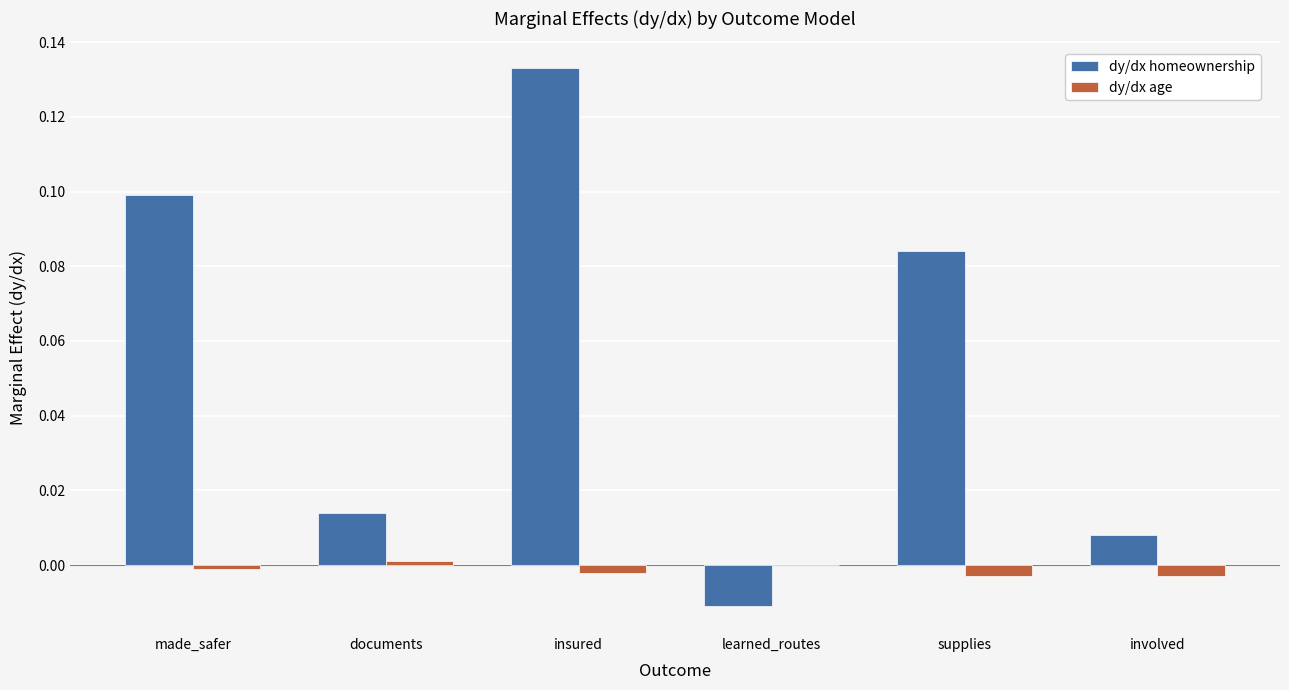

True or false: dy/dx homeownership has a value of 0.1 at insured.

True